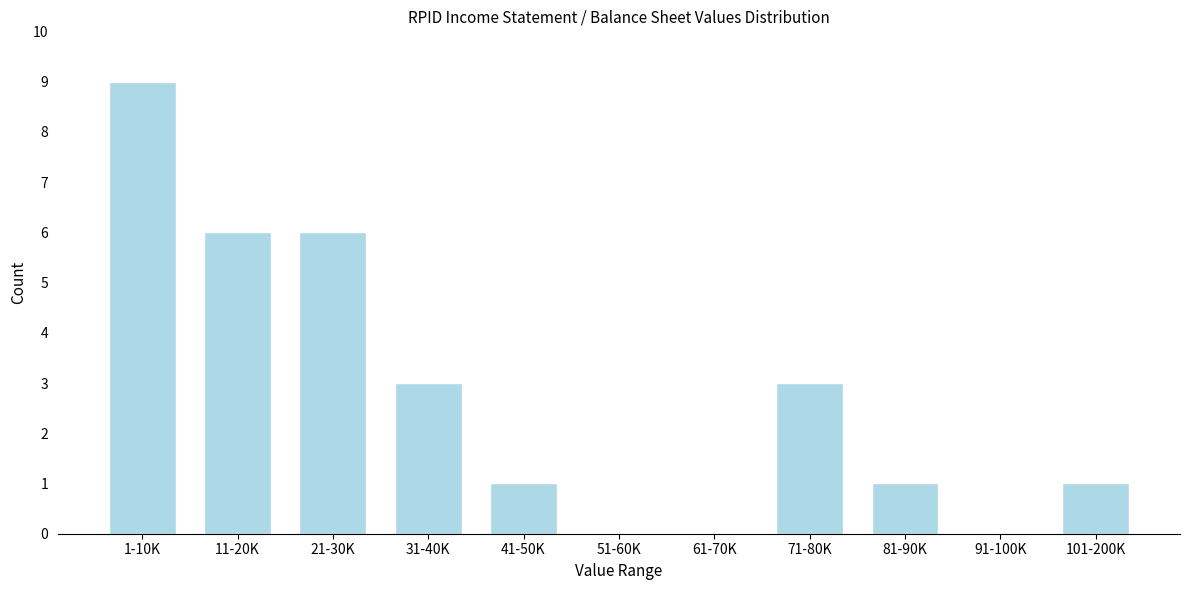

Reading left to right, what are all the values shown in this chart?

1-10K=9	11-20K=6	21-30K=6	31-40K=3	41-50K=1	51-60K=0	61-70K=0	71-80K=3	81-90K=1	91-100K=0	101-200K=1